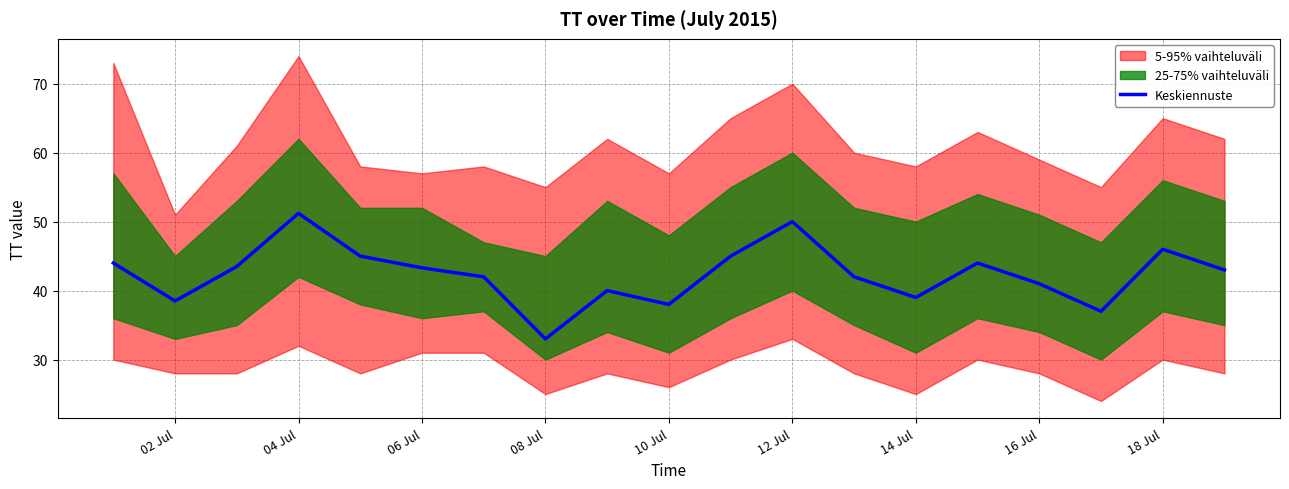

How many points are lower than both their immediate neighbors (excluding endpoints)?

5